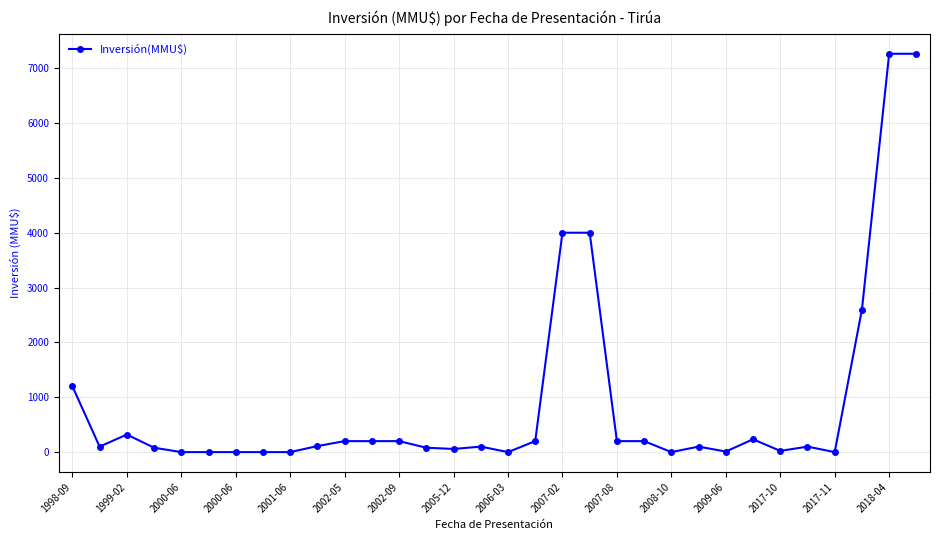

What is the sum of all values?

28839